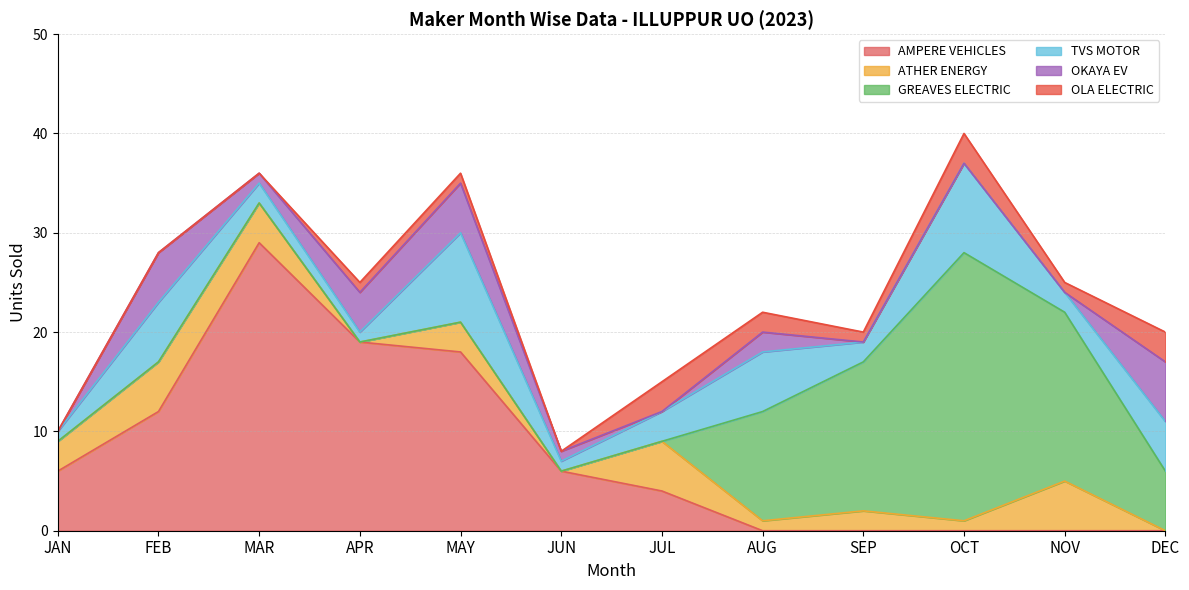

Which series has the largest total across all categories?

AMPERE VEHICLES